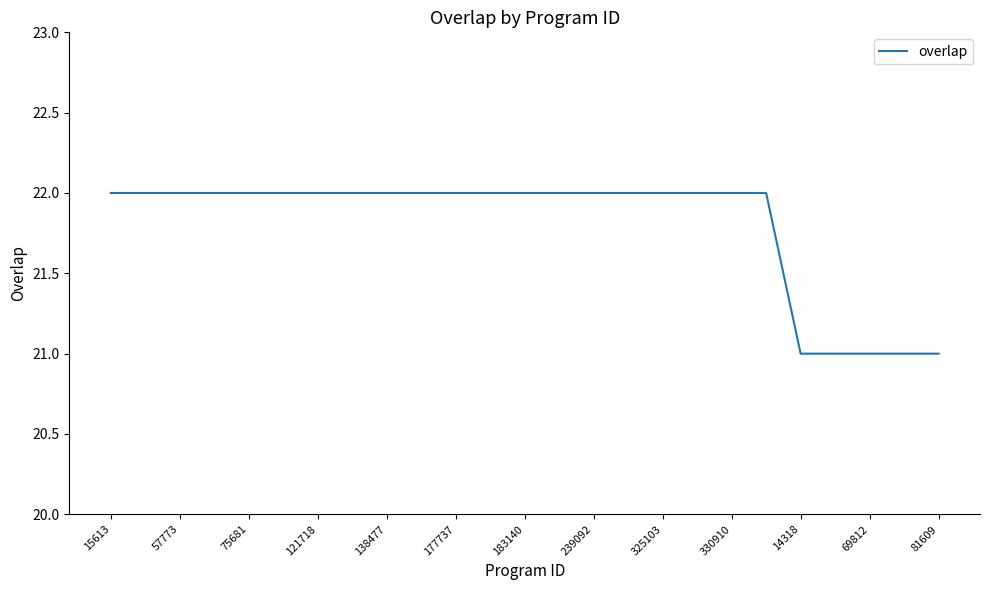

What is the smallest value displayed?

21